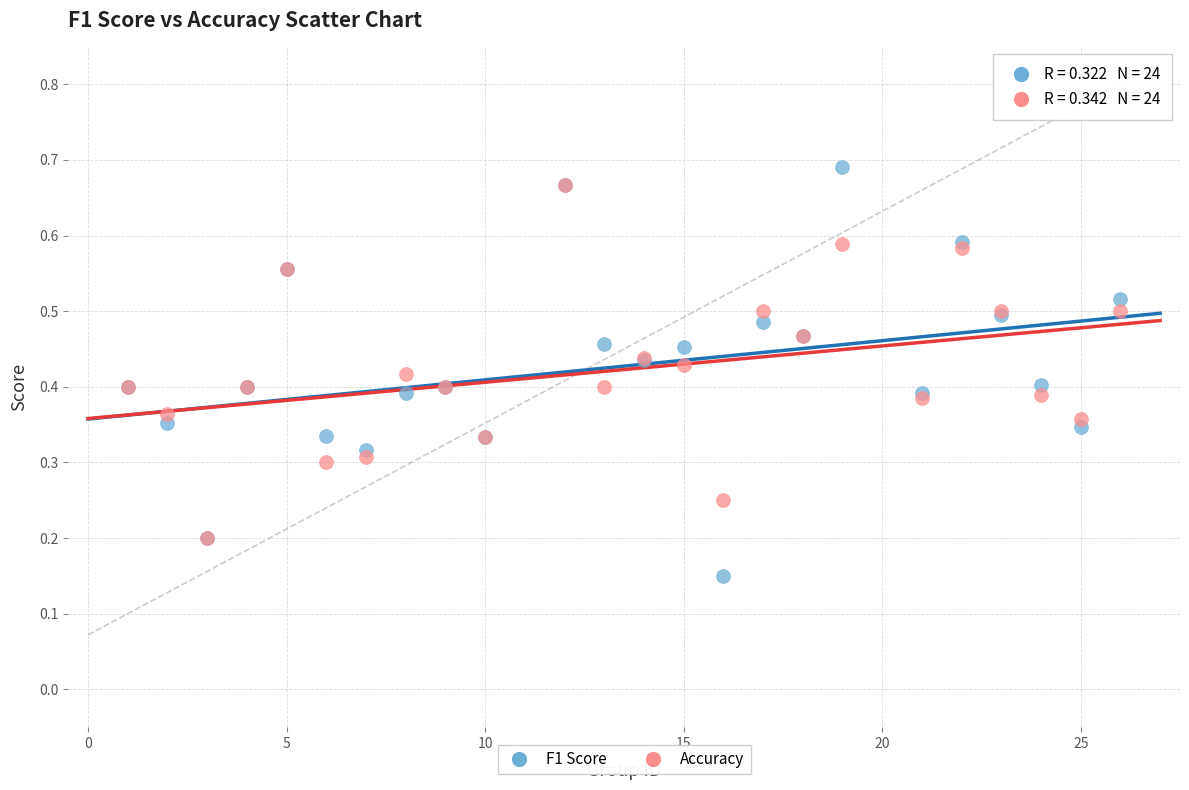

Which series reaches the maximum Y coordinate?

F1 Score